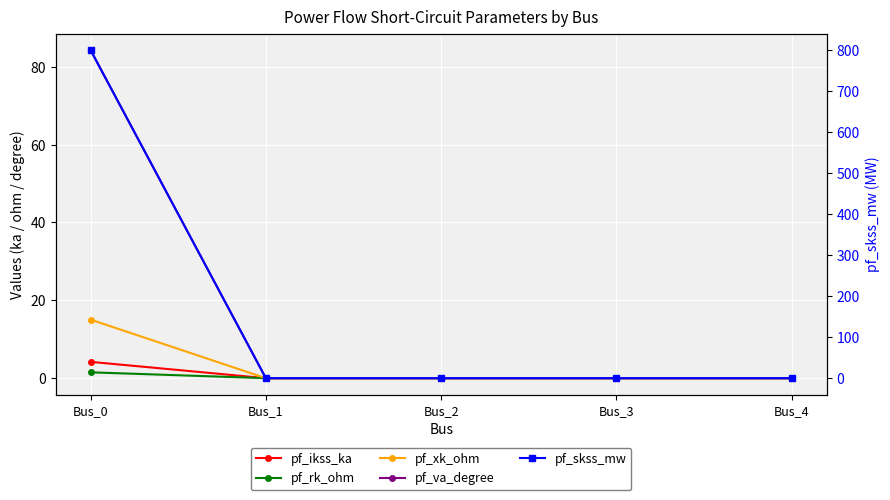

Reading left to right, list all the values displayed in this chart.

pf_ikss_ka: 4.2	0.0	0.0	0.0	0.0
pf_rk_ohm: 1.5	0.0	0.0	0.0	0.0
pf_xk_ohm: 15.0	0.0	0.0	0.0	0.0
pf_va_degree: 84.3	0.0	0.0	0.0	0.0
pf_skss_mw: 800.0	0.0	0.0	0.0	0.0